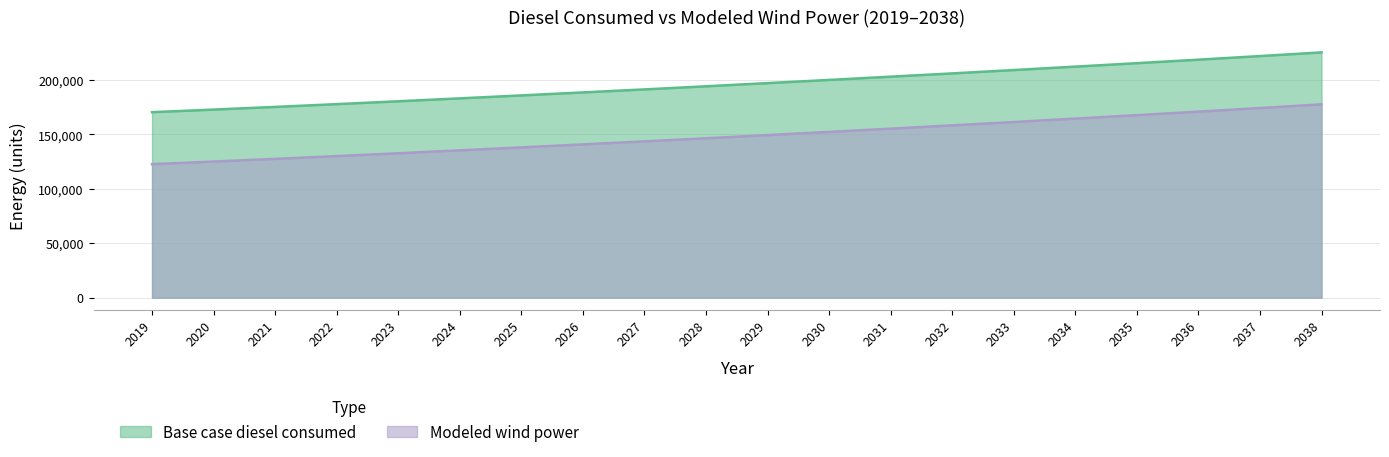

What is the difference between the Modeled wind power values at 2028 and 2023?

13772.6